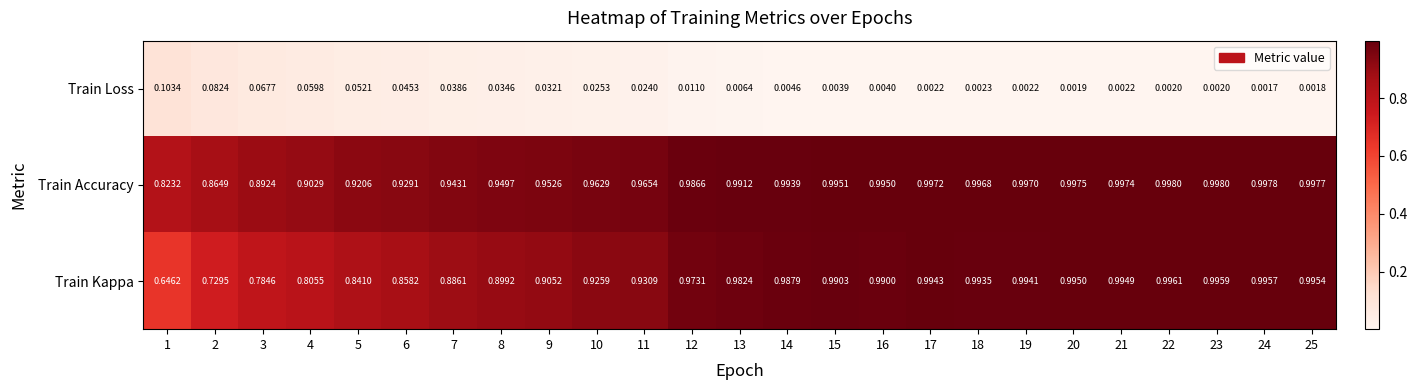

Is the value of Train Loss at 21 greater than the value of Train Accuracy at 25?

No